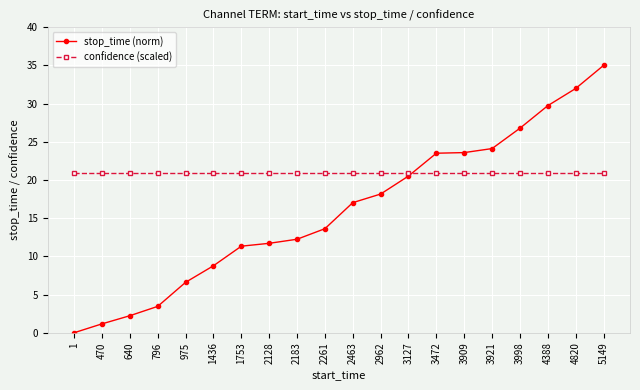

What are all the series names shown in the legend?

stop_time (norm), confidence (scaled)